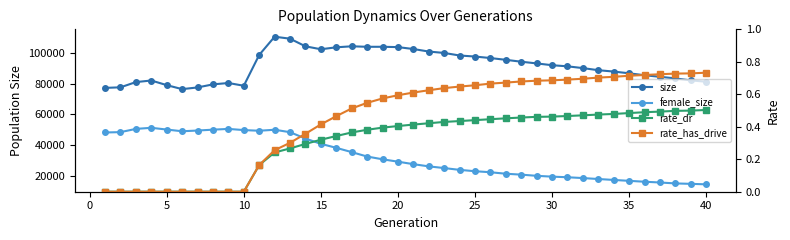

What is the sum of all rate_has_drive values?

17.9